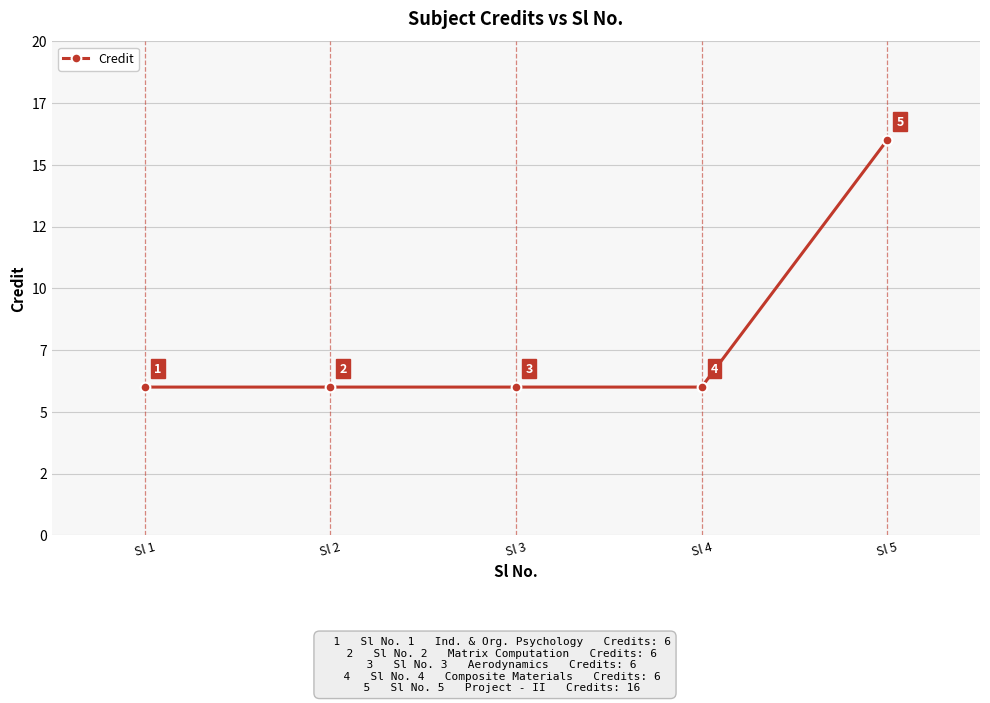

The chart shows a value of 3 at Sl 3. True or false?

False